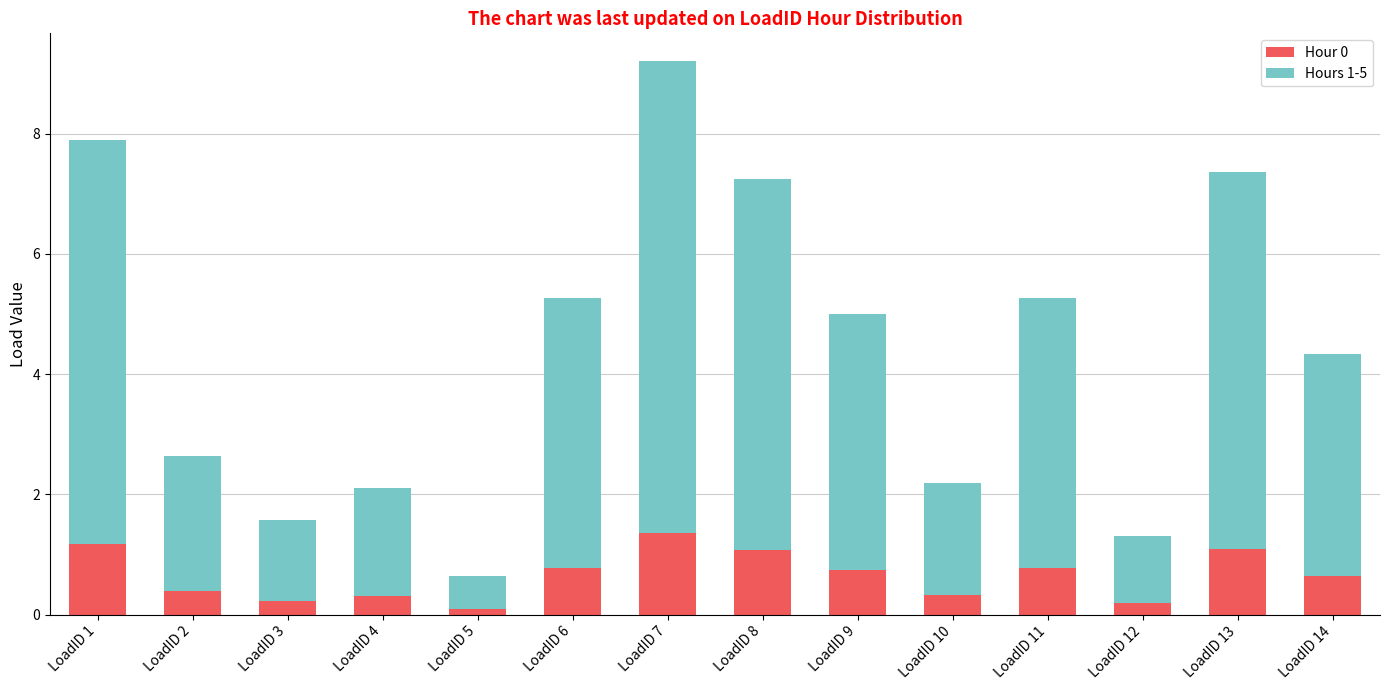

What is the difference between the Hour 0 values at LoadID 6 and LoadID 3?

0.5